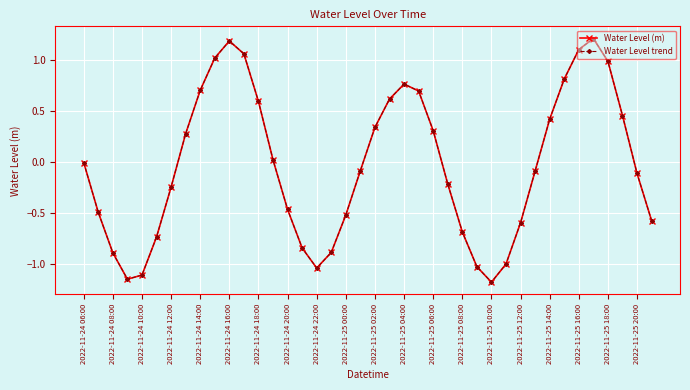

Where is Water Level (m) nearest to the value 0?

2022-11-24 06:00